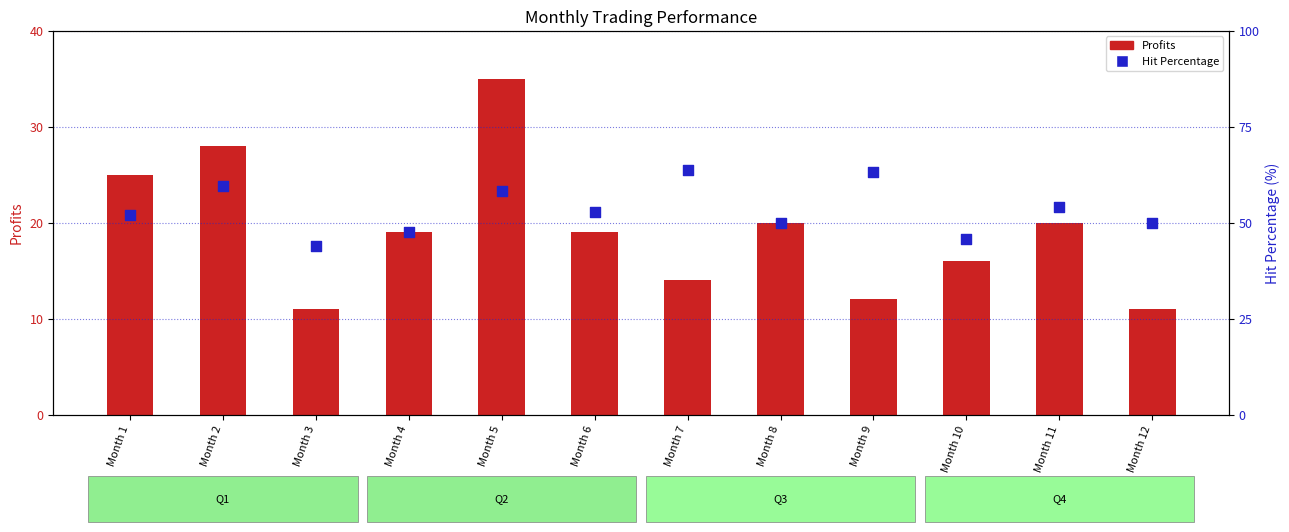

Which series reaches the minimum Y coordinate?

Profits